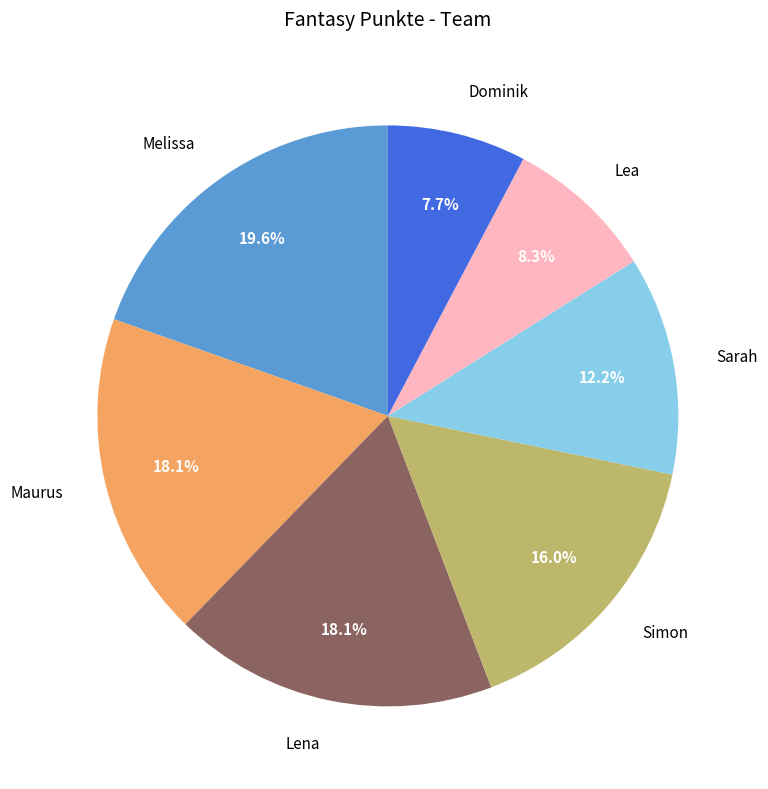

Is there a majority slice in this chart?

No